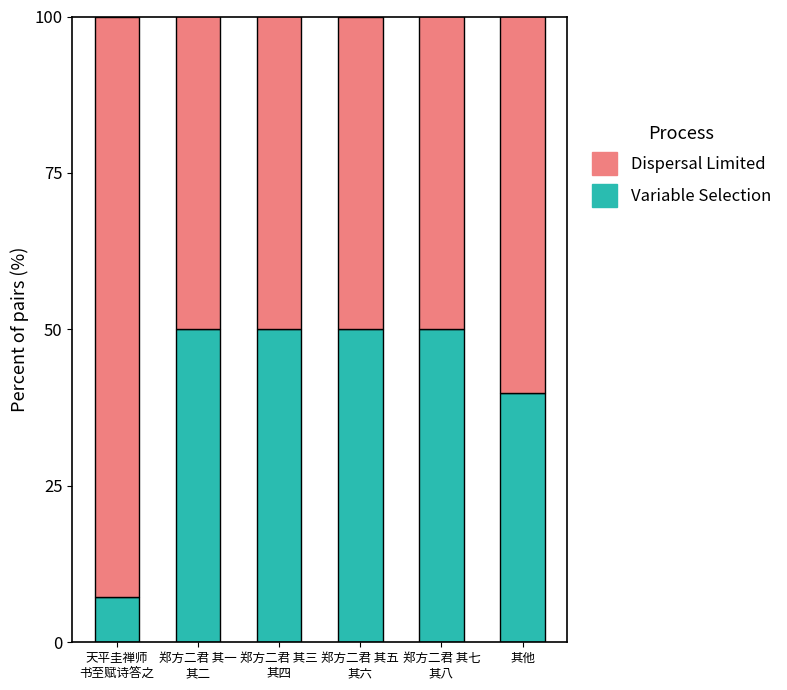

Where is Variable Selection nearest to the value 28?

其他